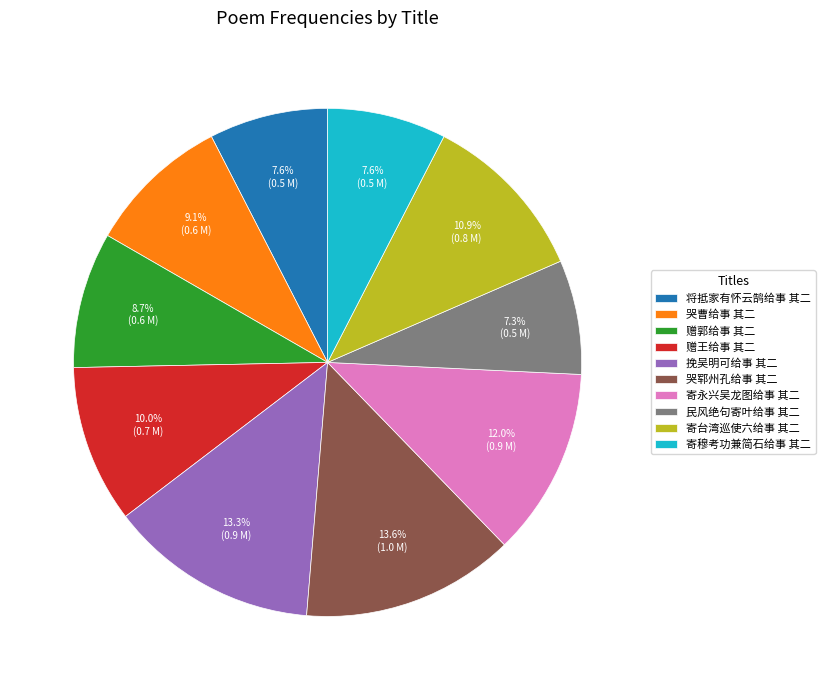

Does 哭曹给事 其二 account for over 50% of the chart?

No